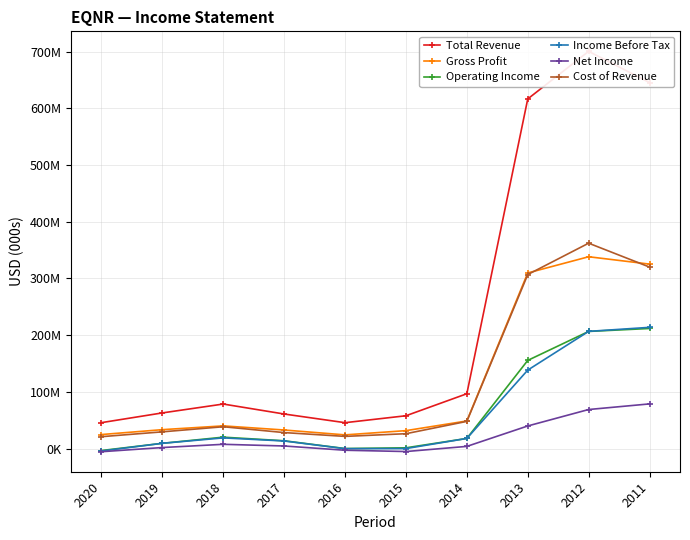

True or false: Cost of Revenue and Income Before Tax intersect in this chart.

False